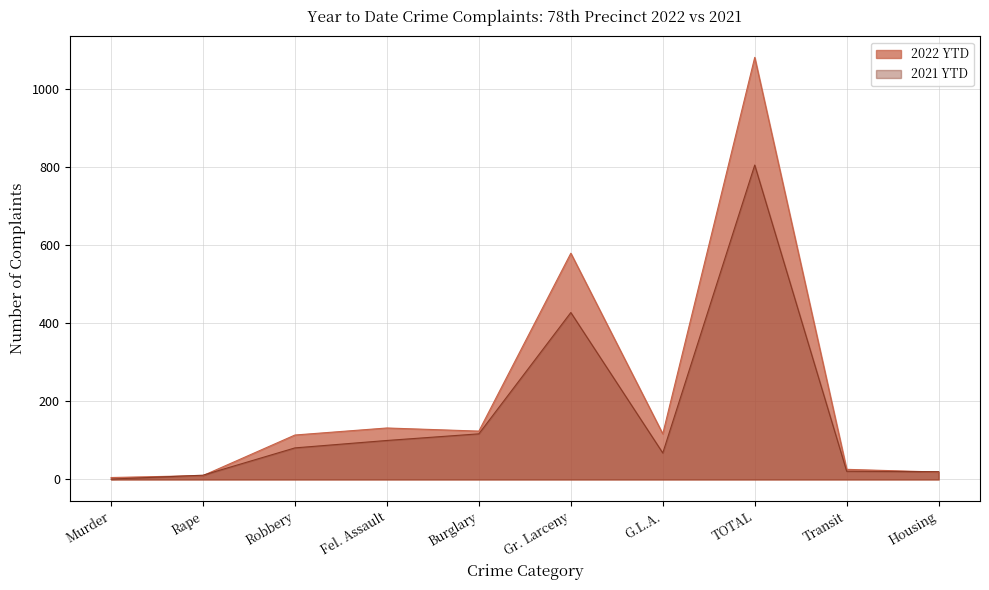

Between Gr. Larceny and Housing, which series saw the biggest shift?

2022 YTD